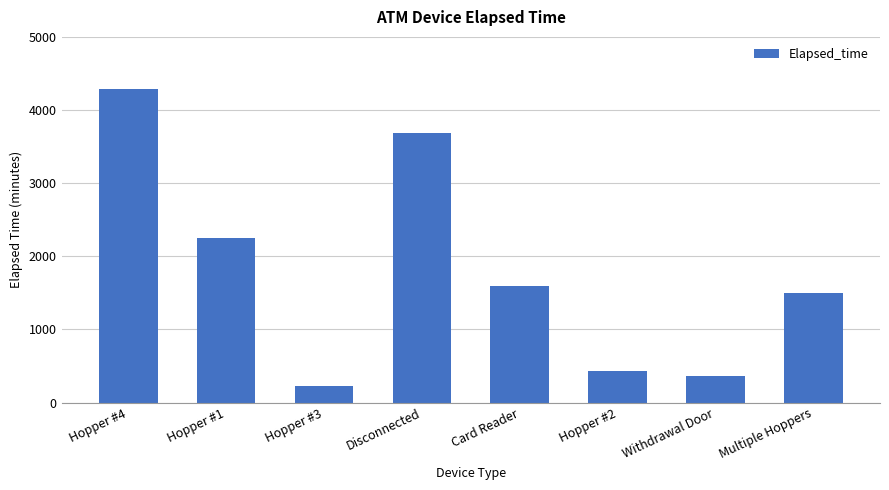

Reading left to right, transcribe all the data shown in this chart.

Hopper #4=4290	Hopper #1=2250	Hopper #3=225	Disconnected=3690	Card Reader=1590	Hopper #2=435	Withdrawal Door=360	Multiple Hoppers=1500